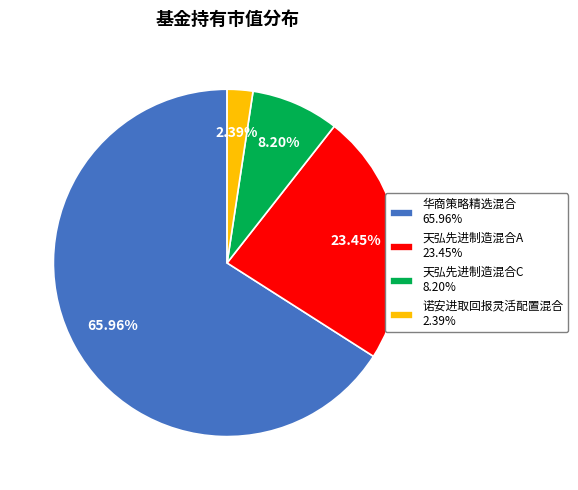

What is the smallest slice in the pie chart?

诺安进取回报灵活配置混合